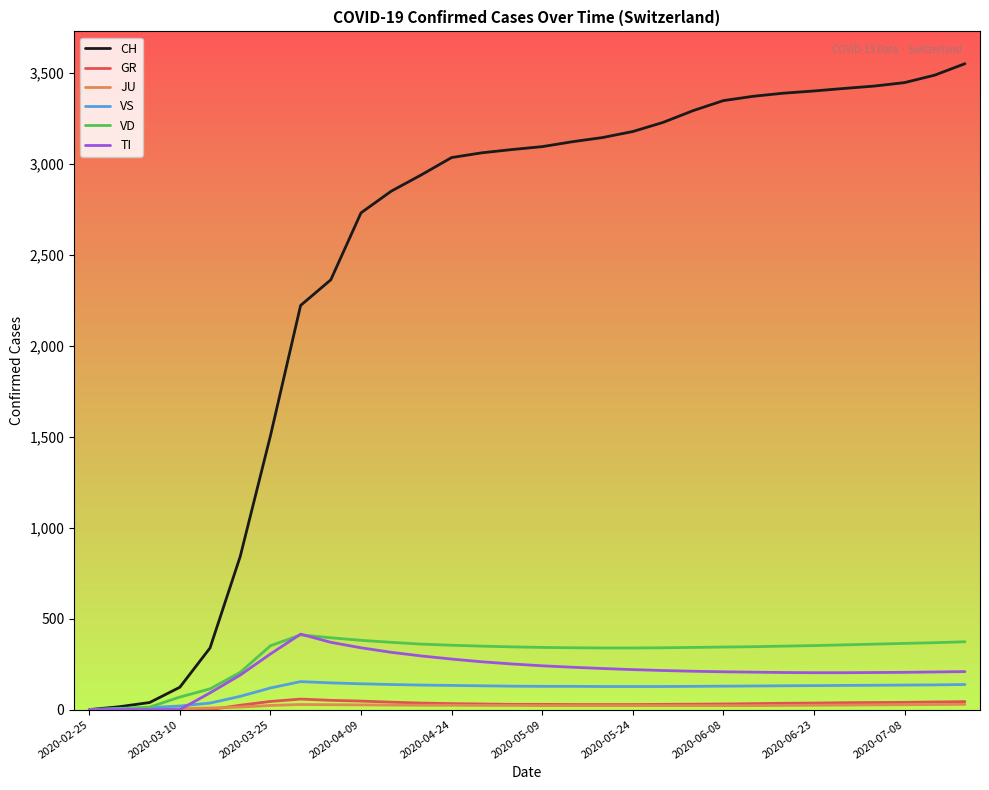

Which series has the largest total across all categories?

CH